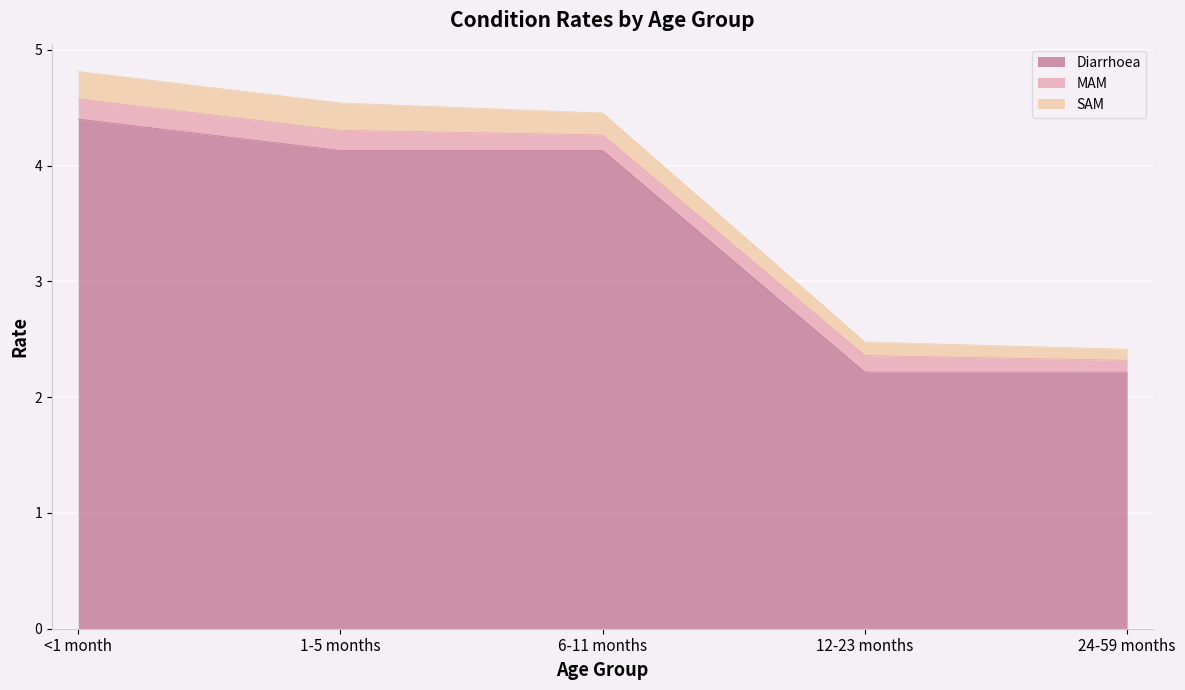

The SAM series shows 0.1 at 24-59 months. True or false?

True